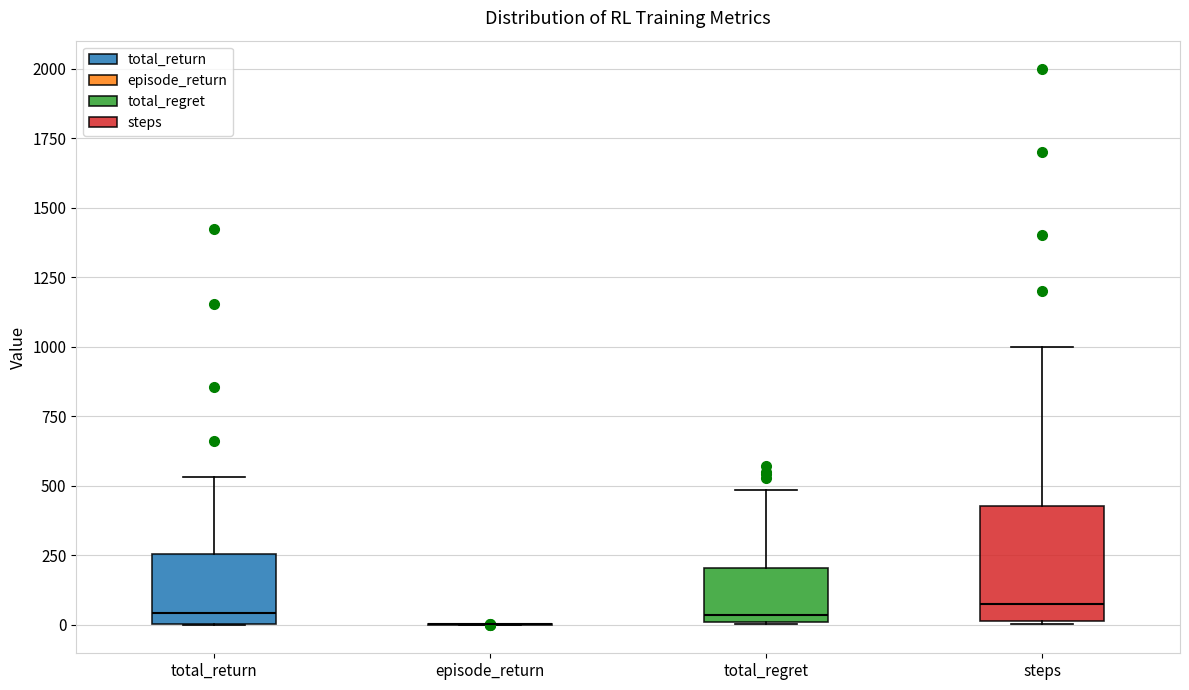

Where is the upper edge of the box for total_return on the y-axis? The values are not printed on the chart, so give them approximately, as read against the axis.

250